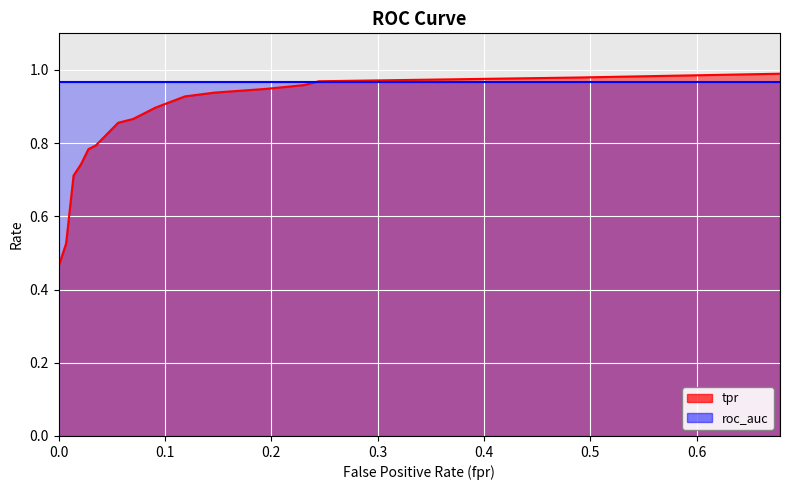

Rank the categories by value from highest to lowest.

0.6783216783216783, 0.4895104895104895, 0.2447552447552448, 0.2307692307692308, 0.1958041958041958, 0.1468531468531468, 0.1188811188811189, 0.09090909090909091, 0.08391608391608392, 0.07692307692307693, 0.06993006993006994, 0.05594405594405594, 0.04895104895104895, 0.04195804195804196, 0.03496503496503497, 0.02797202797202797, 0.02097902097902098, 0.01398601398601399, 0.006993006993006993, 0